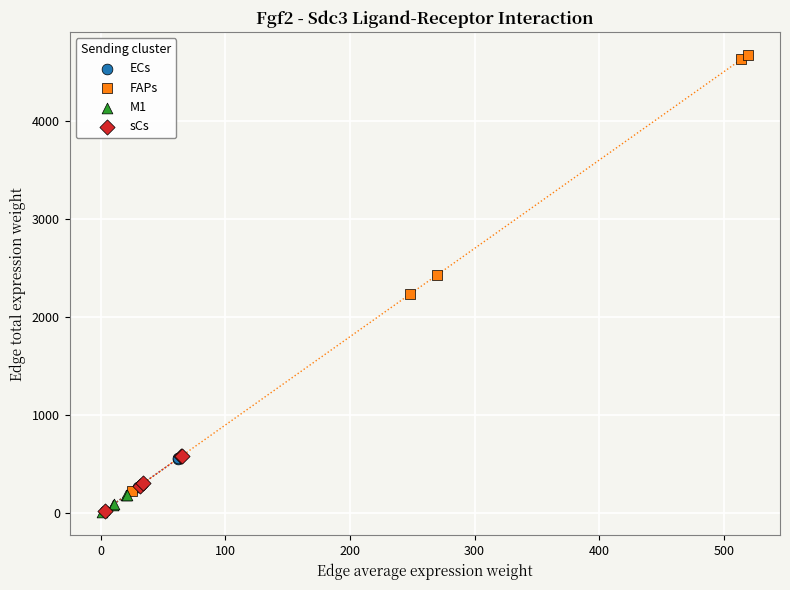

Which series has the largest Y range (max minus min)?

FAPs